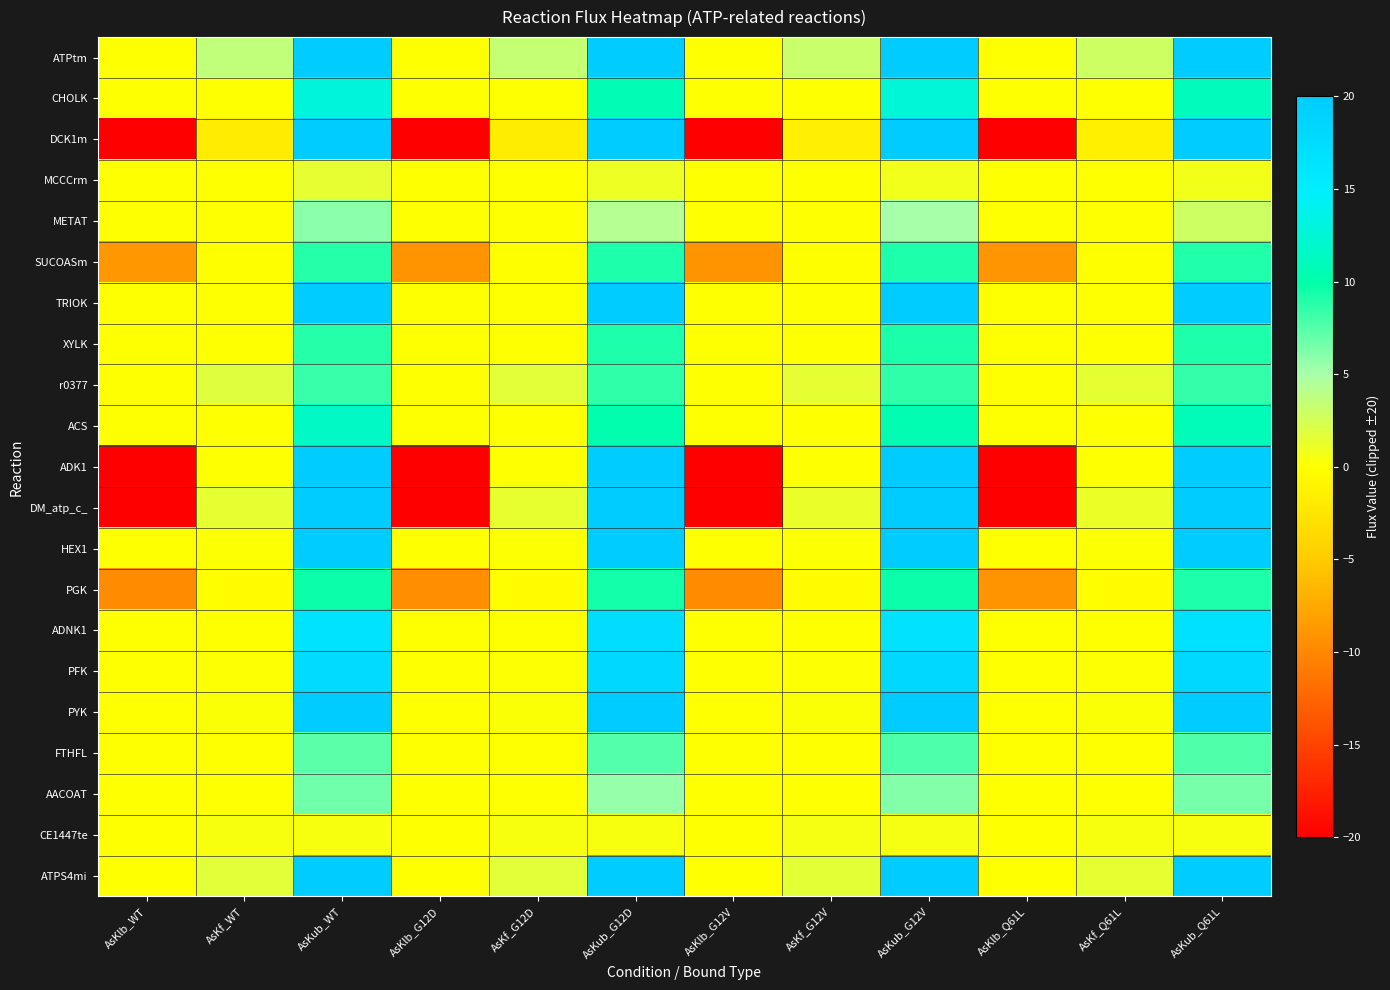

At AsKf_G12D, list the series in order from largest to smallest.

ATPtm, r0377, ATPS4mi, DM_atp_c_, CE1447te, PYK, PFK, HEX1, ADK1, AACOAT, TRIOK, ACS, MCCCrm, METAT, ADNK1, XYLK, CHOLK, FTHFL, SUCOASm, PGK, DCK1m